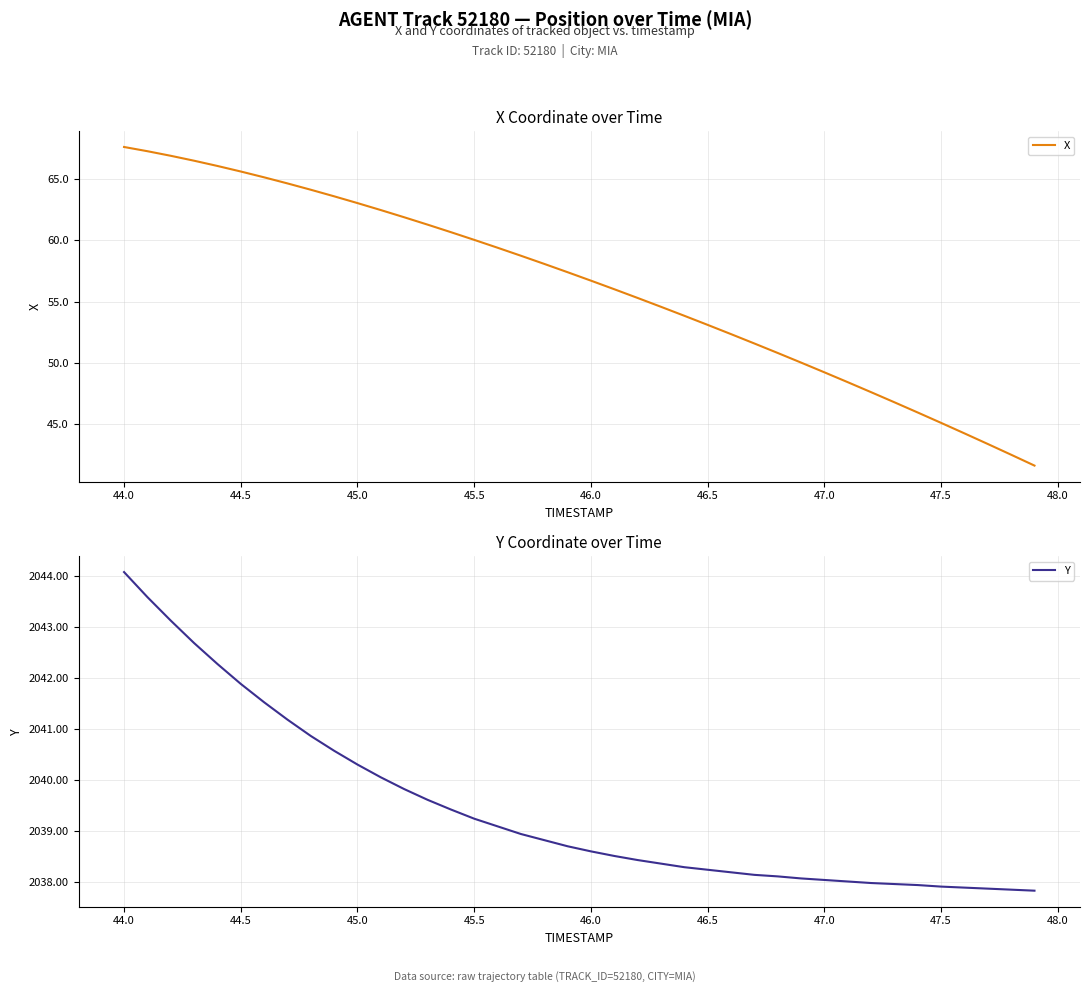

The Y series shows 2041.9 at 44.5. True or false?

True